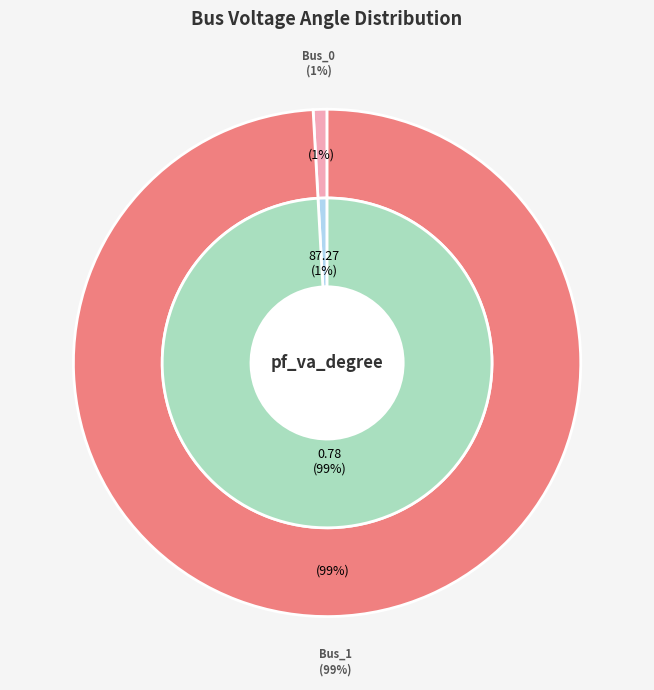

True or false: Bus_1 accounts for 93% of the total.

False